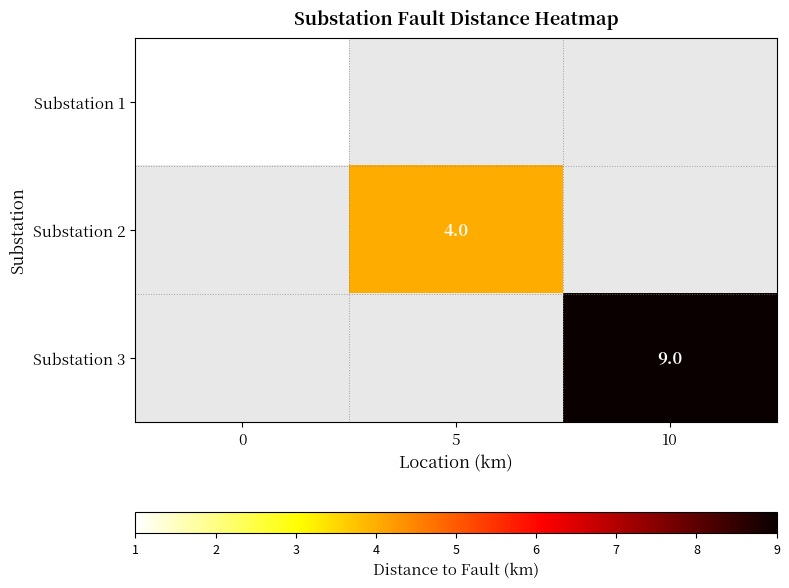

At which category does the chart reach its peak across all series?

10